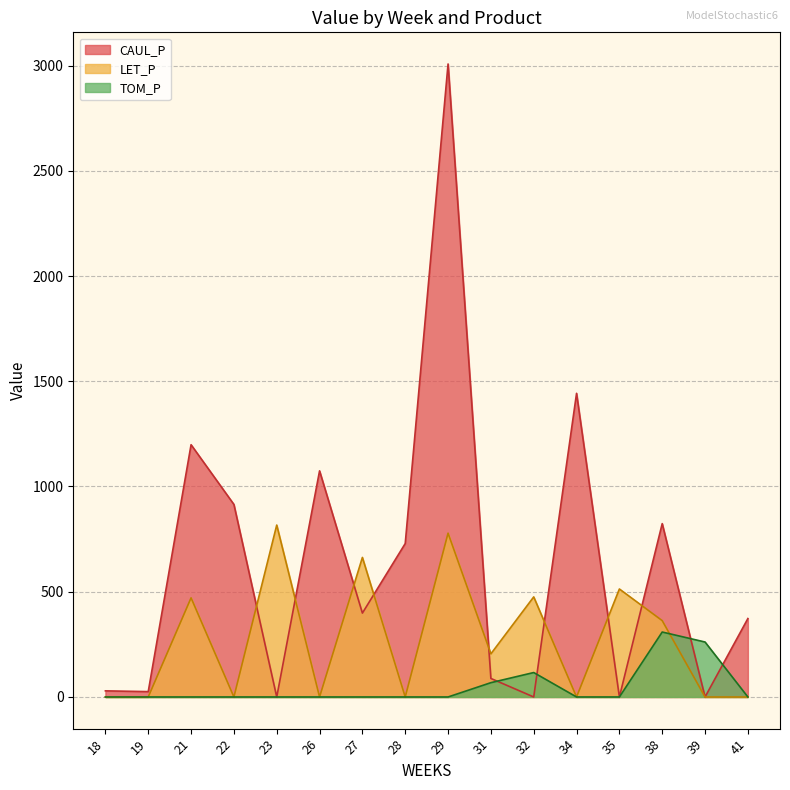

What is the difference between the second highest and second lowest values in the LET_P series?

778.3